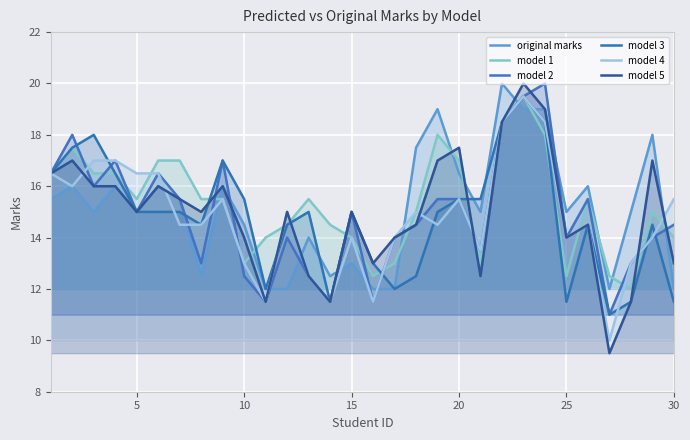

Does the chart display data point markers on the line(s)?

No